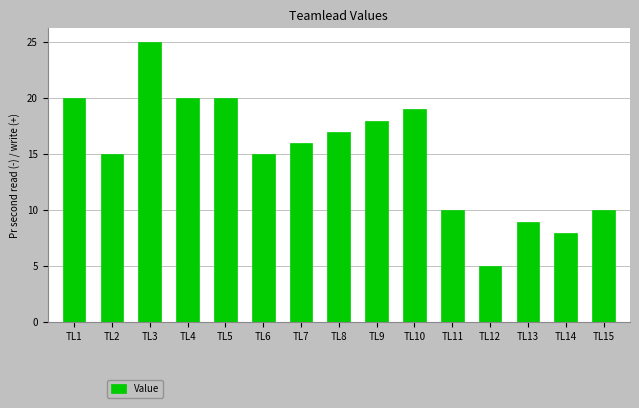

What is the difference between the values at TL5 and TL10?

1